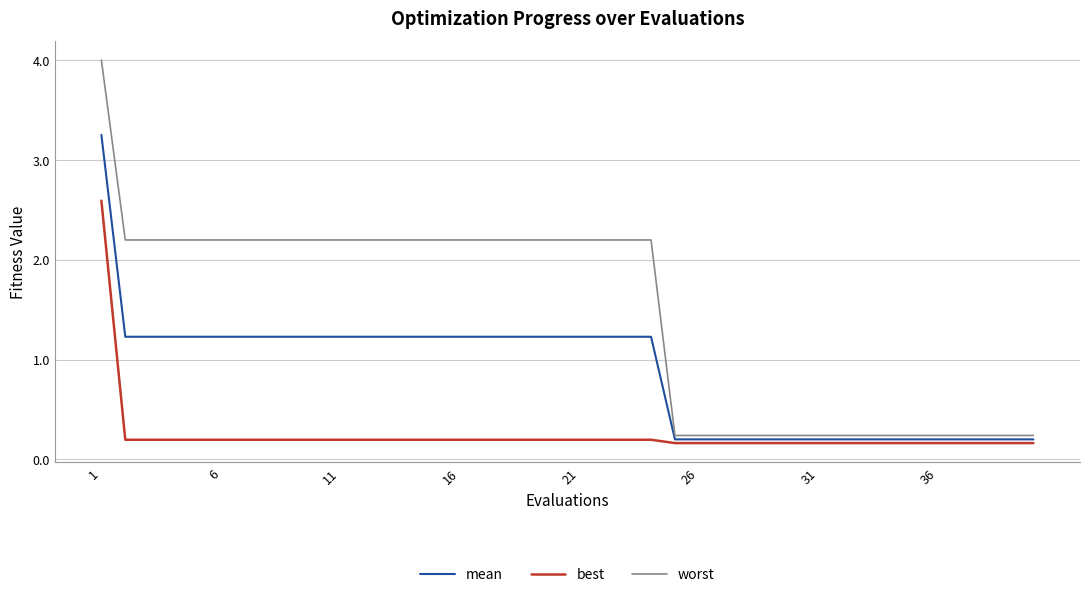

True or false: mean and best cross at least once.

False